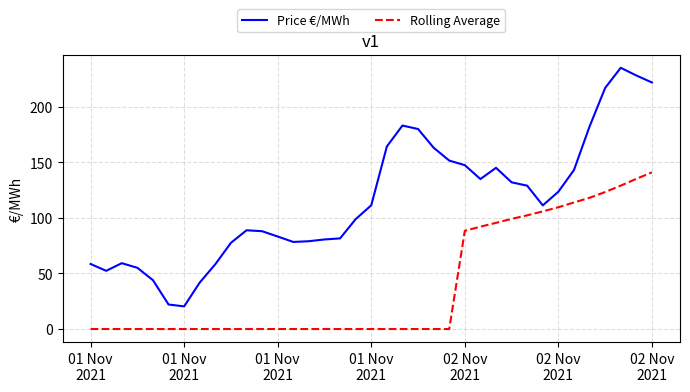

Rank the series by their maximum value, from lowest to highest.

Rolling Average, Price €/MWh